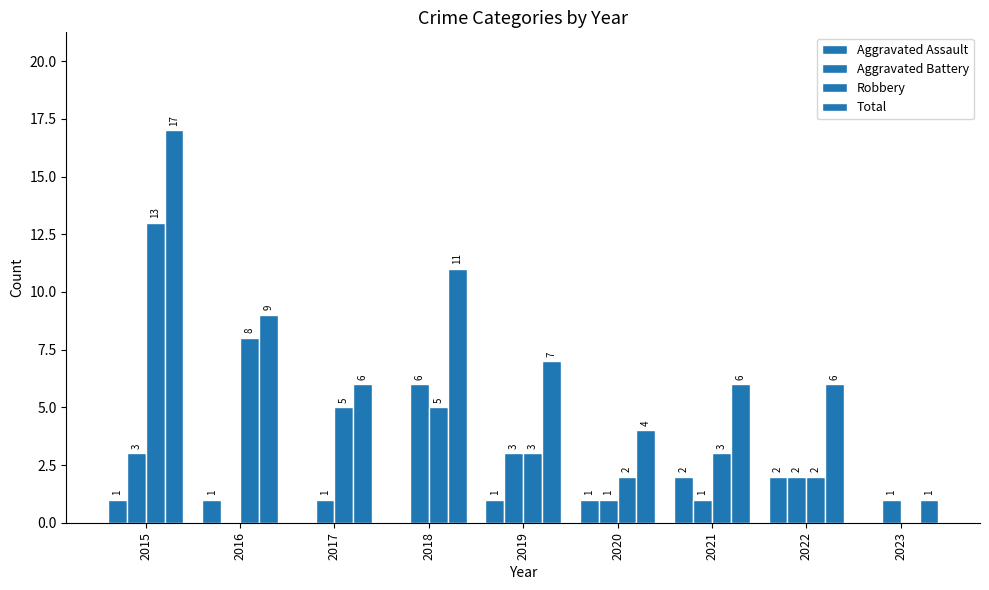

Count the number of categories in the chart.

9